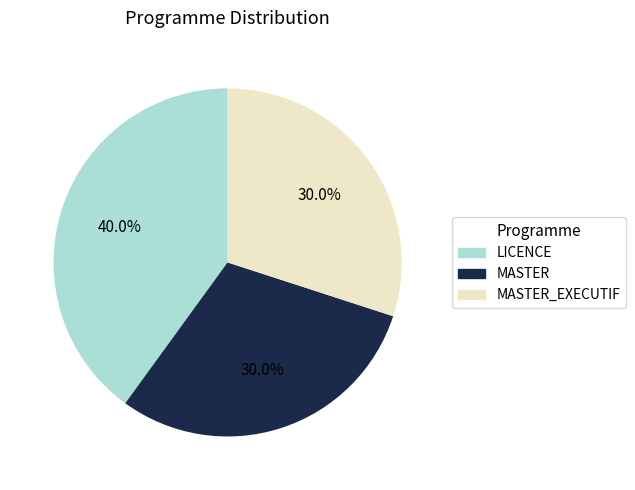

Does any single category account for the majority?

No